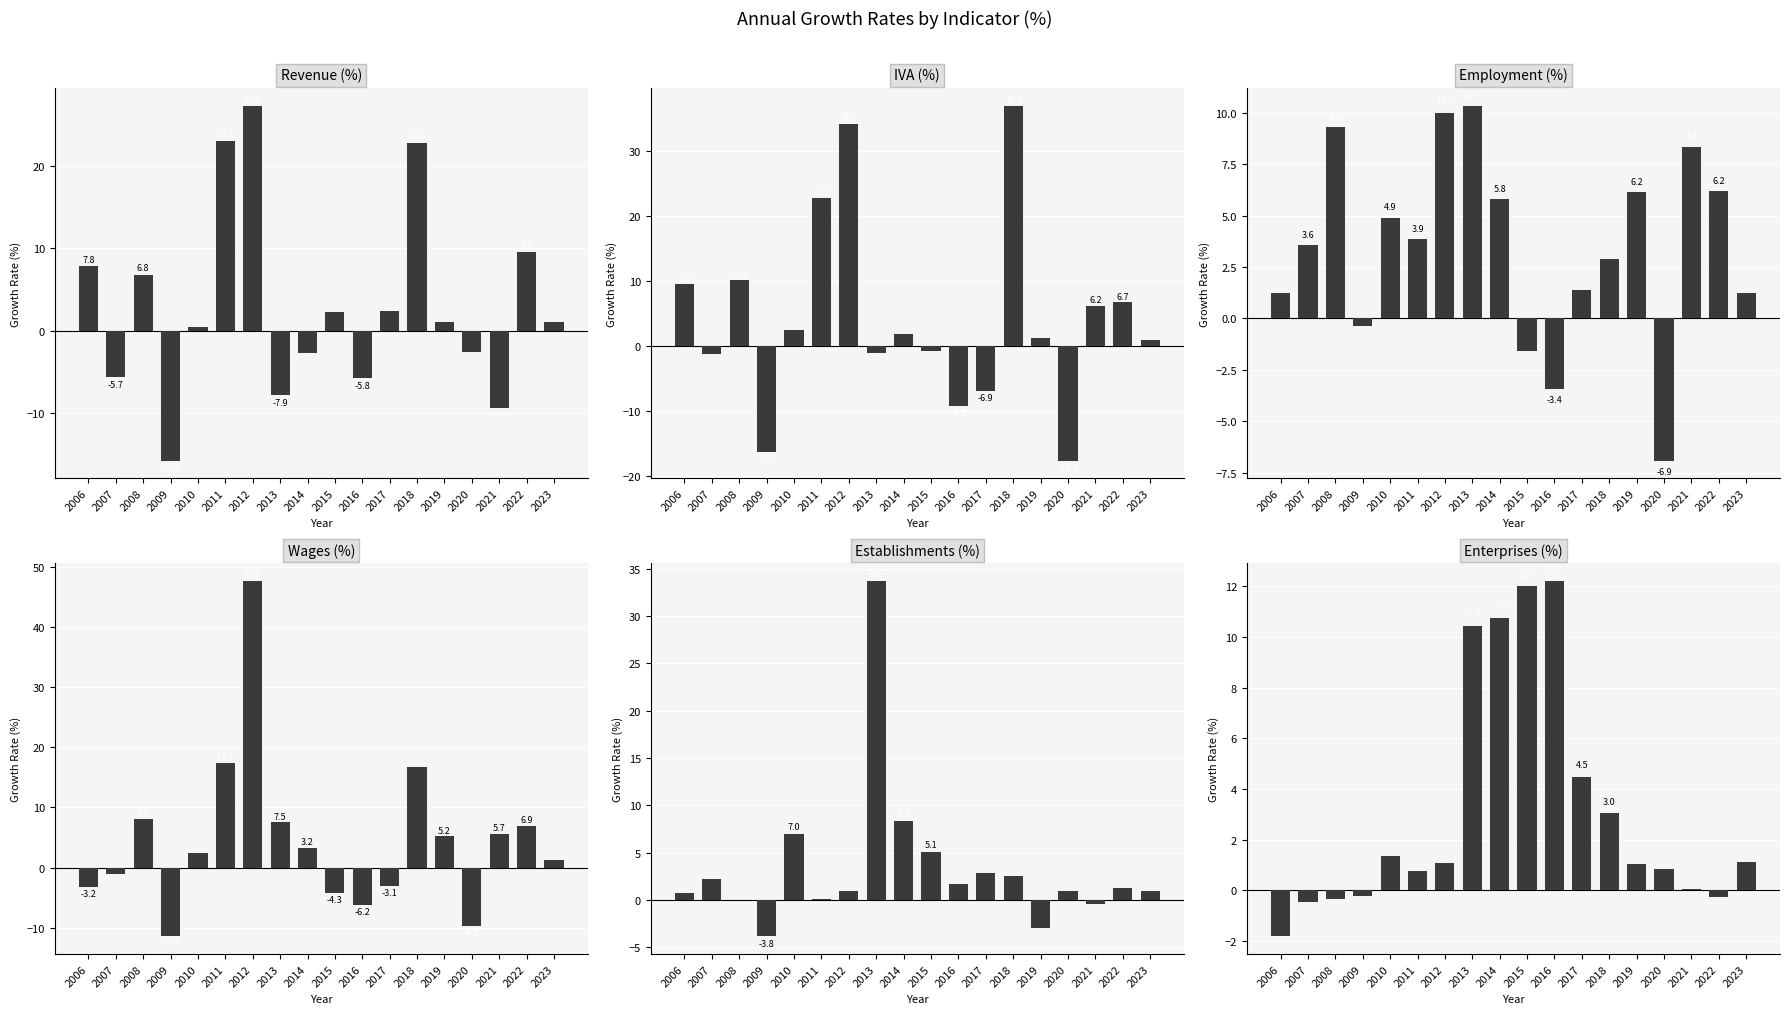

Read the Enterprises (%) value at 2021.

0.1